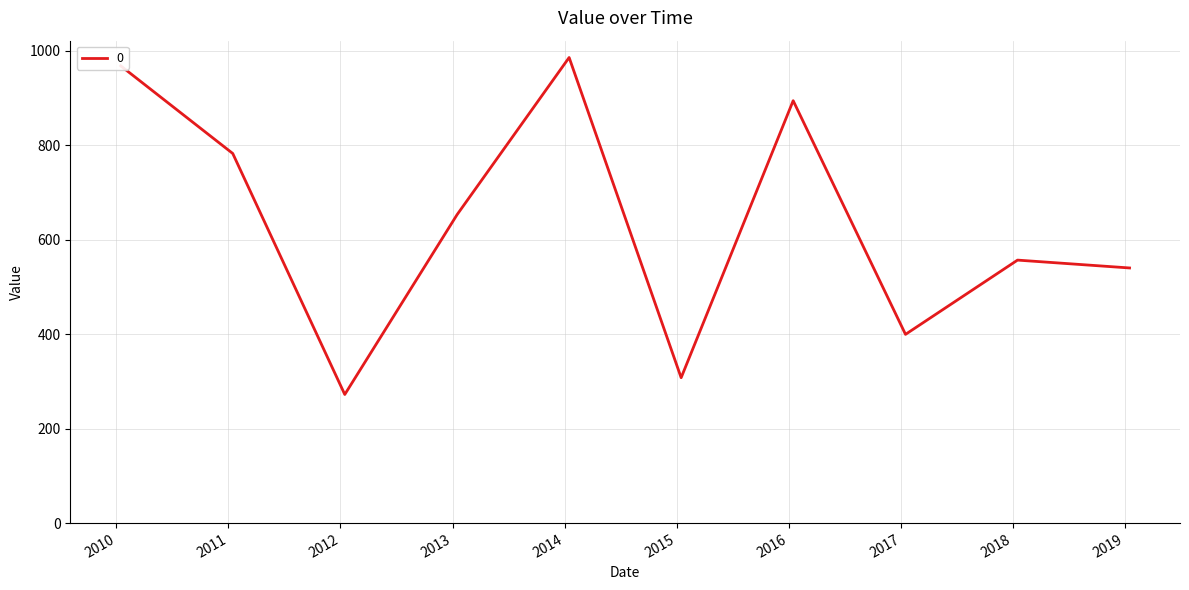

What is the maximum value shown in the chart?

985.5